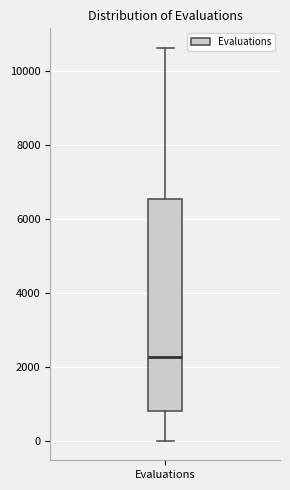

Read this box plot against the y-axis: the position of the median line, the range covered by the box, and the ends of both whiskers. The values are not printed on the chart, so give them approximately, as read against the axis.

median 2200, box 800 to 6600, whiskers 0 to 10600